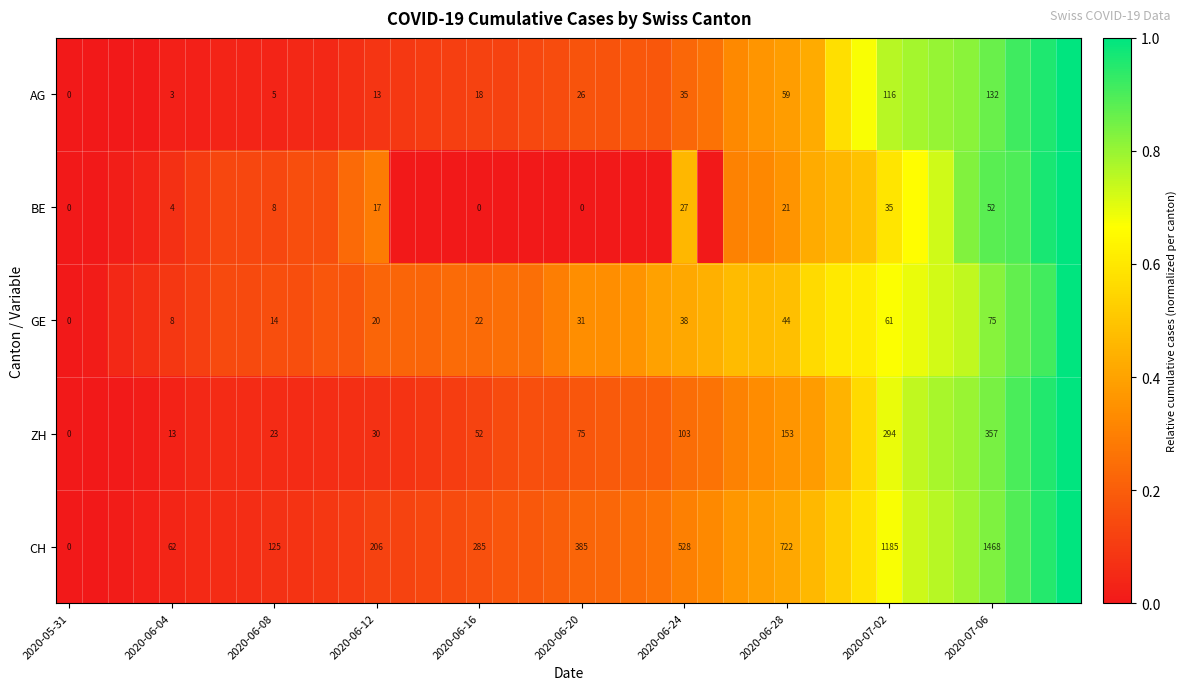

Between 2020-06-16 and 2020-06-24, which series saw the biggest shift?

CH